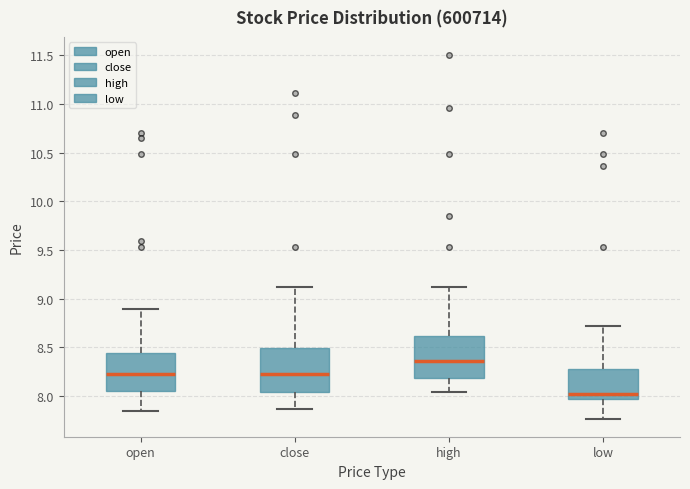

Reading left to right, transcribe this box plot: for each box, give where its median line is, the range the box spans, and where its two whiskers end, as read against the y-axis. The values are not printed on the chart, so give them approximately, as read against the axis.

open: median 8.25, box 8.05 to 8.45, whiskers 7.85 to 8.90
close: median 8.25, box 8.05 to 8.50, whiskers 7.85 to 9.10
high: median 8.35, box 8.20 to 8.60, whiskers 8.05 to 9.10
low: median 8.05, box 7.95 to 8.30, whiskers 7.75 to 8.70